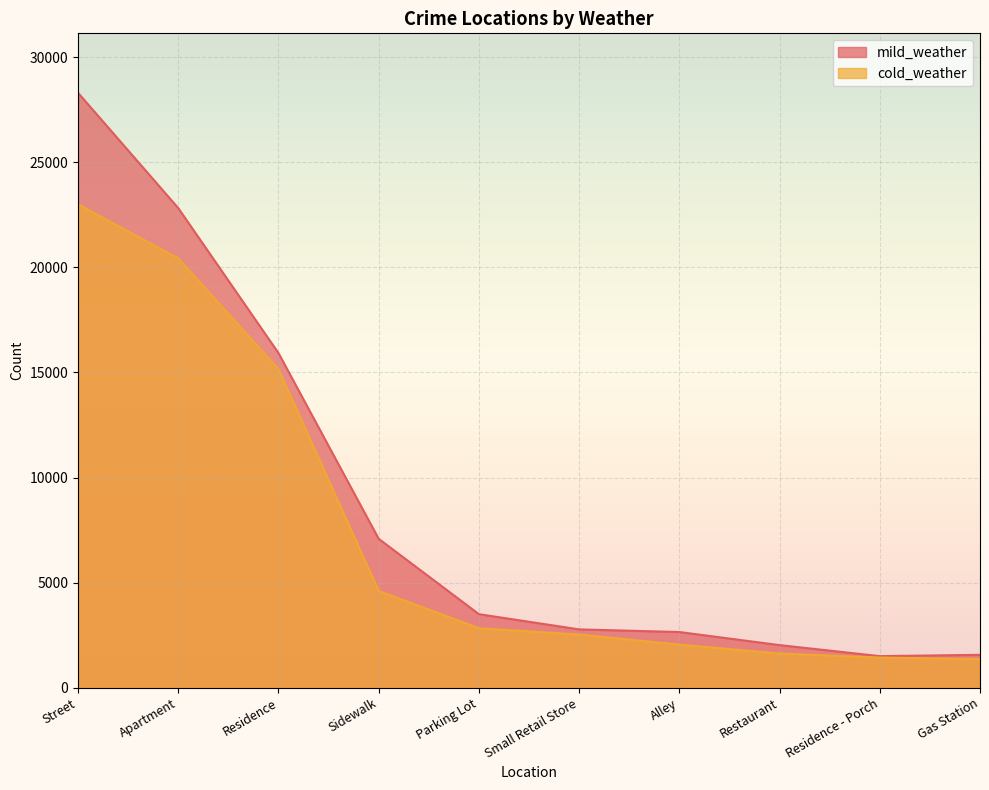

Where does the mild_weather series first go above 3497?

Street